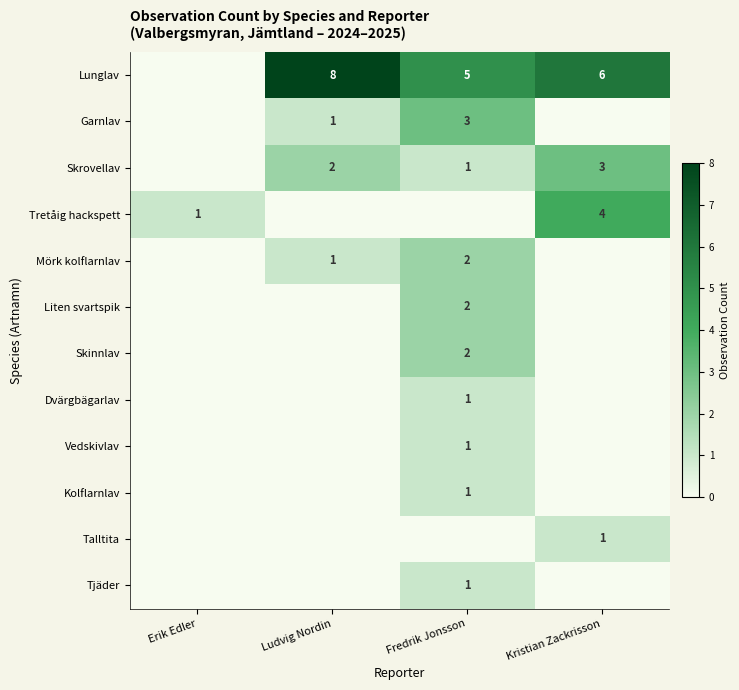

Which category has the highest value across all series?

Ludvig Nordin